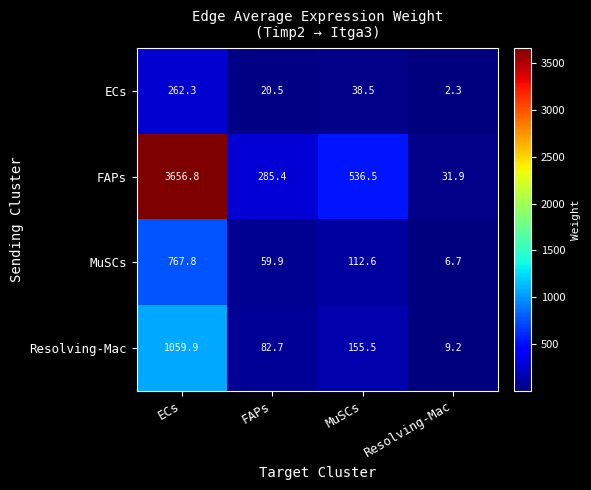

Reading left to right, list all the values displayed in this chart.

ECs: 262.3	20.5	38.5	2.3
FAPs: 3656.8	285.4	536.5	31.9
MuSCs: 767.8	59.9	112.6	6.7
Resolving-Mac: 1059.9	82.7	155.5	9.2